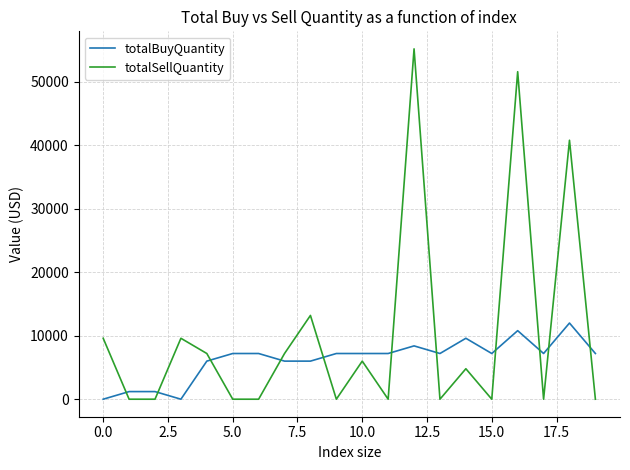

How many intersections are there between totalBuyQuantity and totalSellQuantity?

11